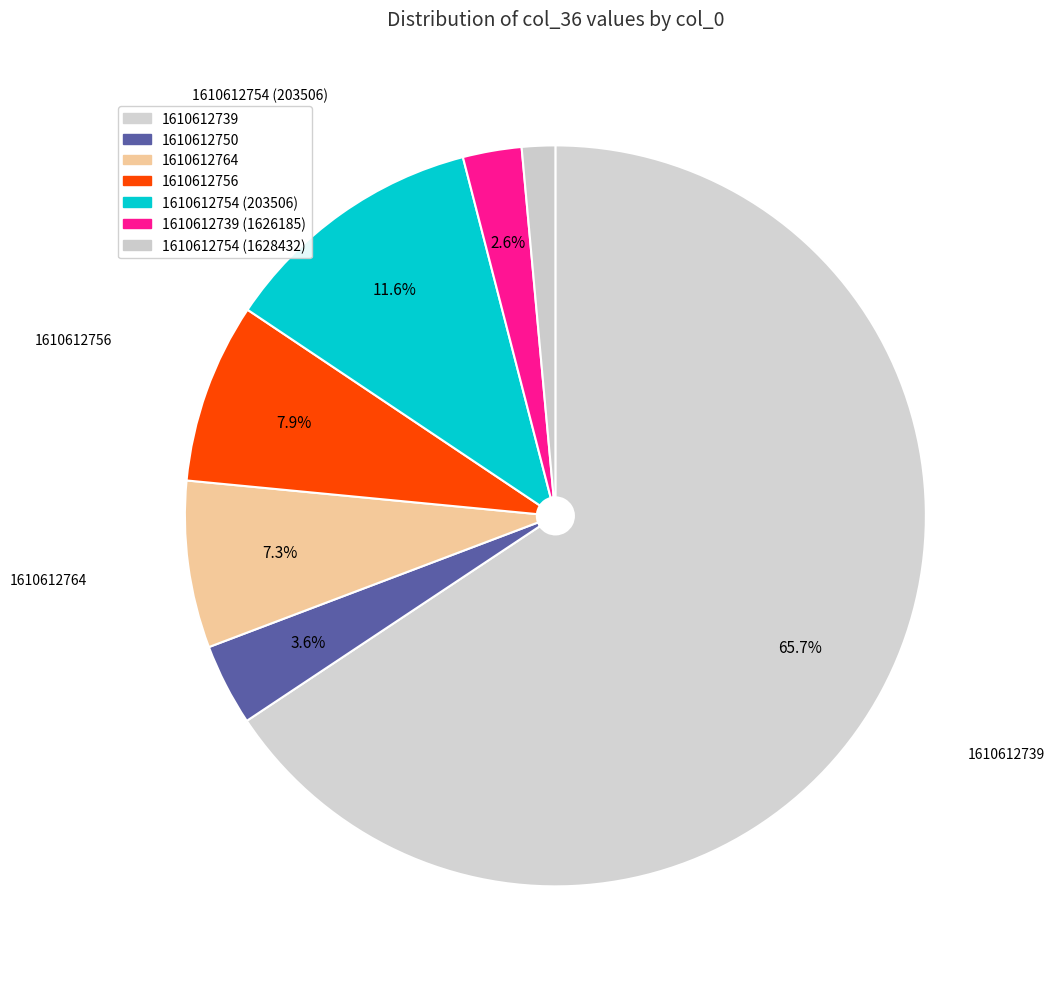

What is the majority slice?

1610612739